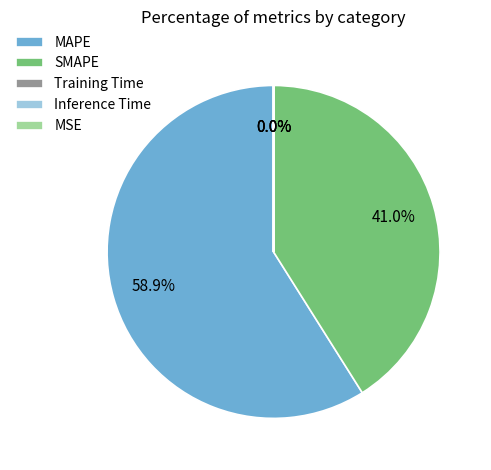

To the nearest percent, what is the average slice percentage?

20%